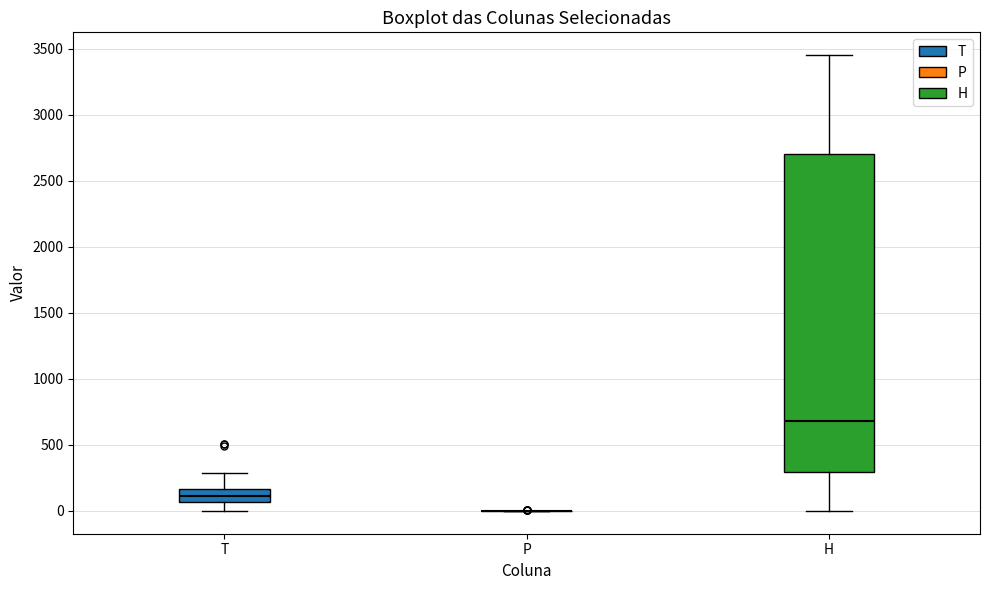

Where is the lower edge of the box for H on the y-axis? The values are not printed on the chart, so give them approximately, as read against the axis.

300